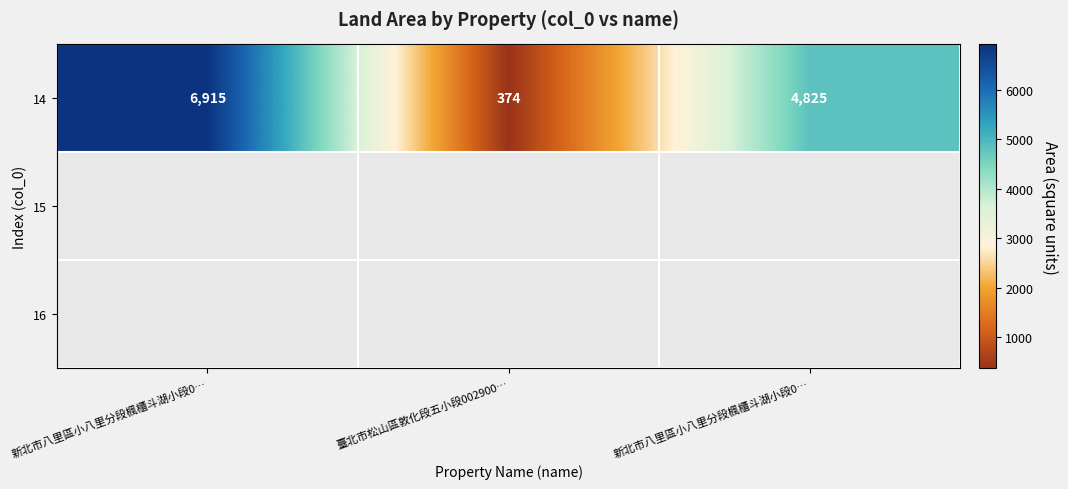

What is the sum of all values?

12114